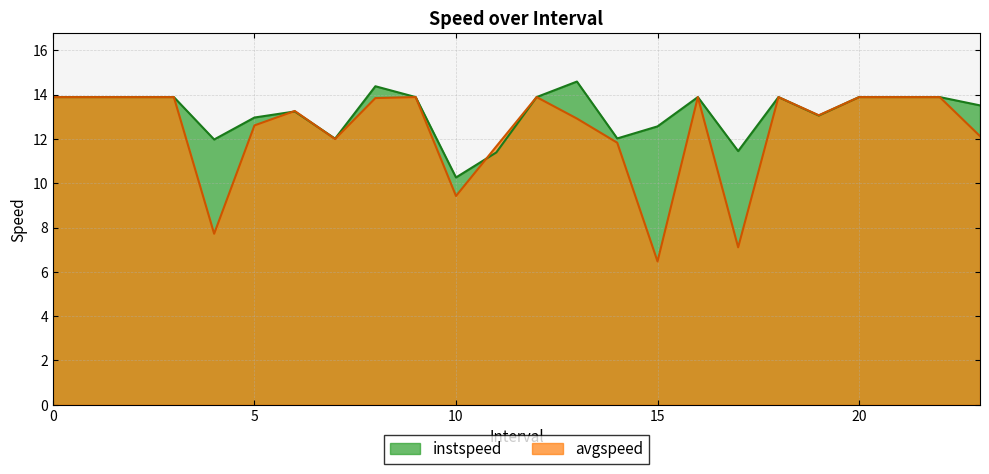

What is the difference between the avgspeed values at 12 and 10.0?

4.5